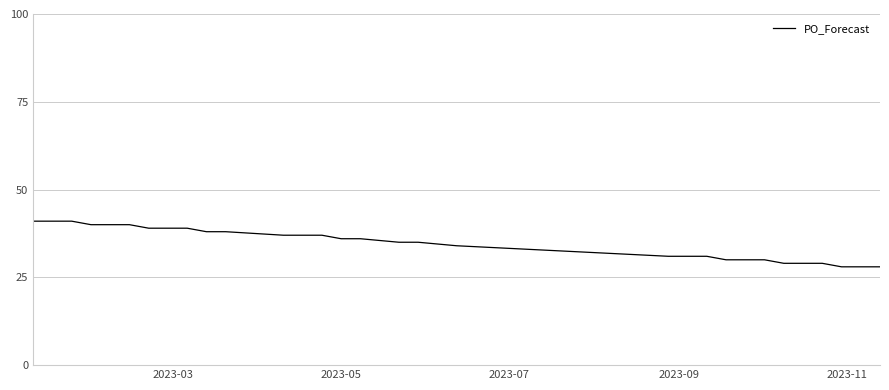

What is the minimum value shown in the chart?

28